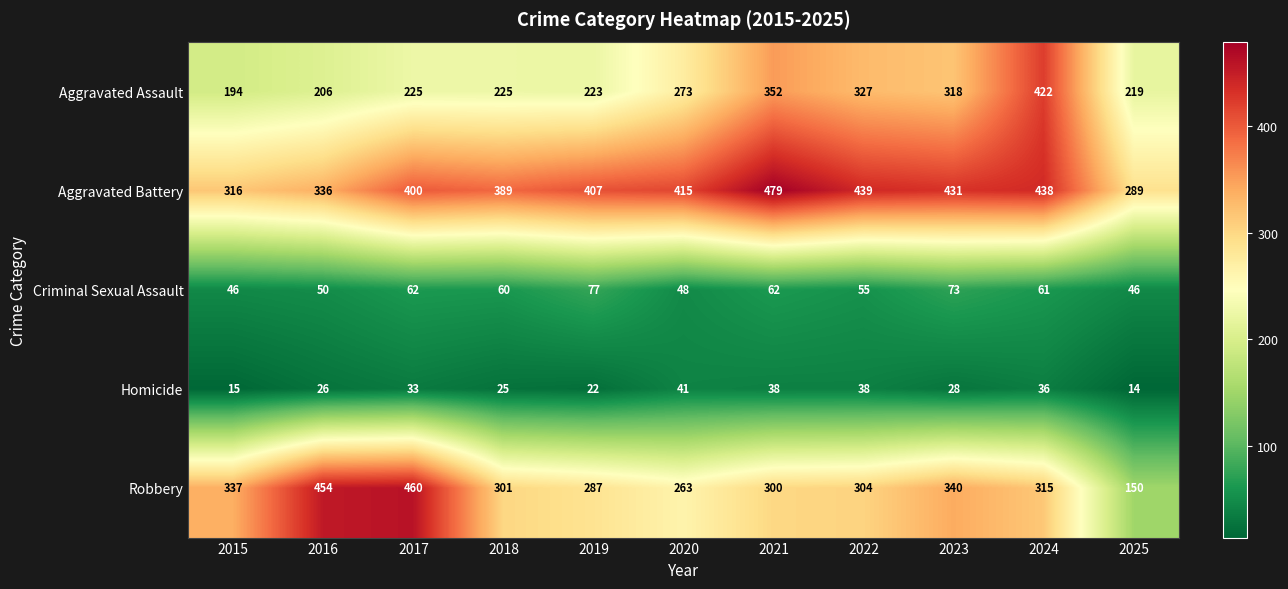

Which series has the largest range (max minus min)?

Robbery